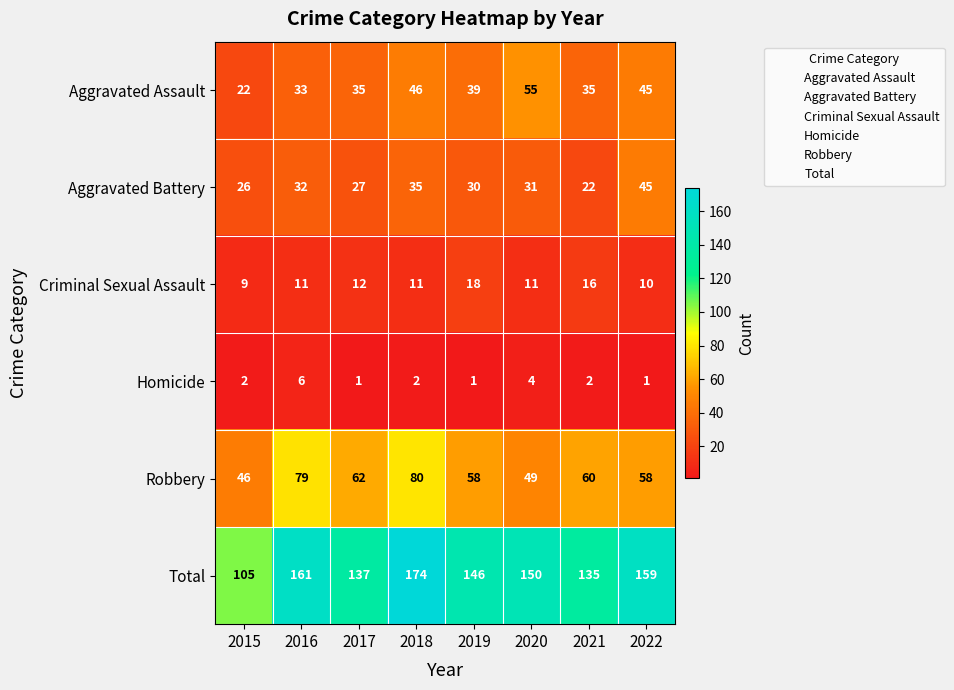

Which series has the largest range (max minus min)?

Total